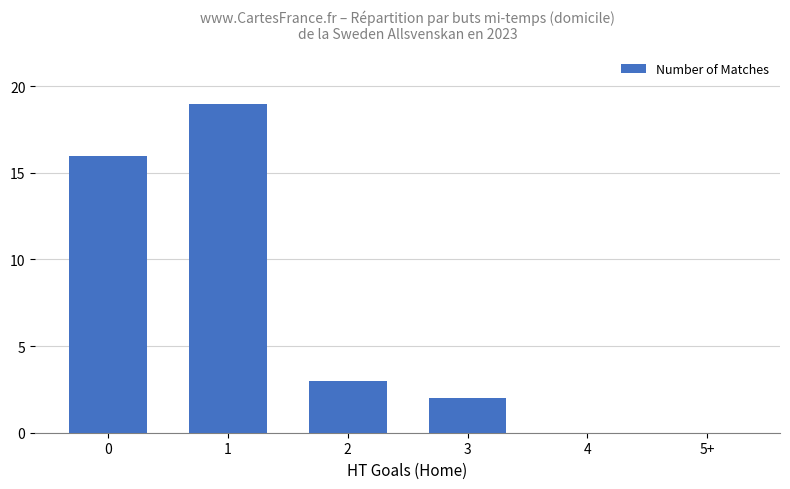

Are the bars horizontal?

No